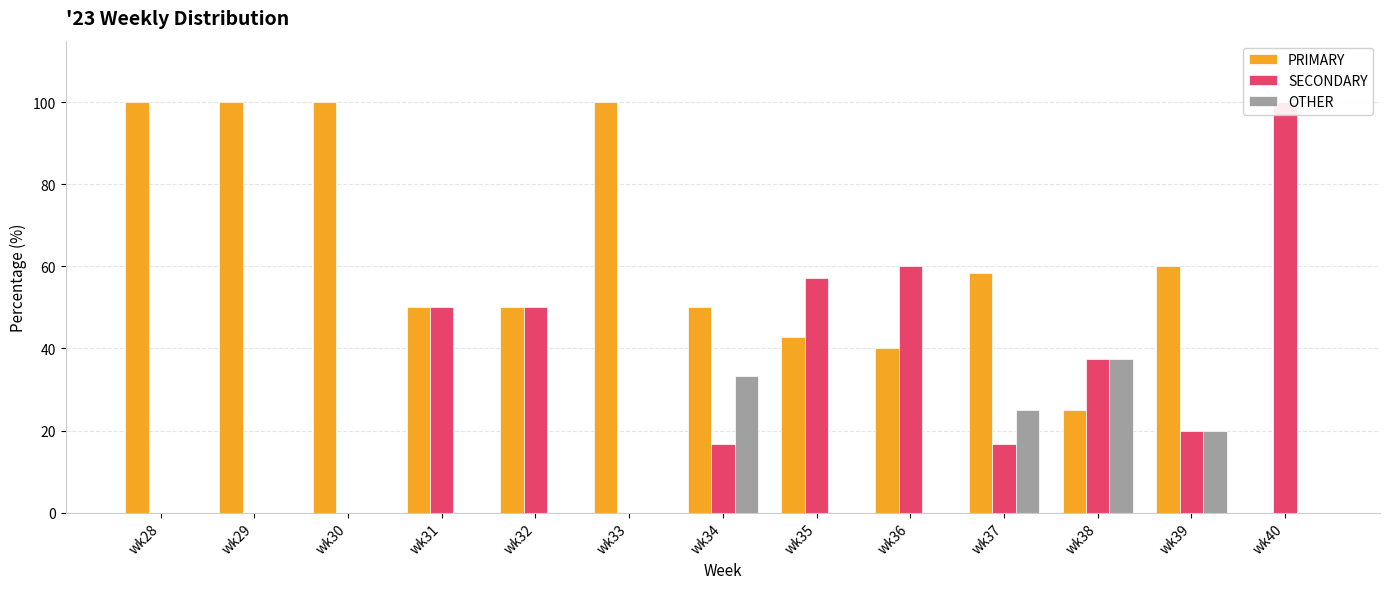

Which series has the widest spread of values?

PRIMARY